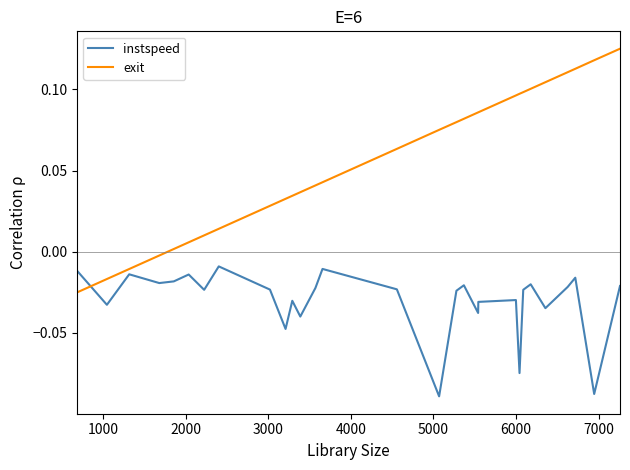

Which series has the widest spread of values?

exit